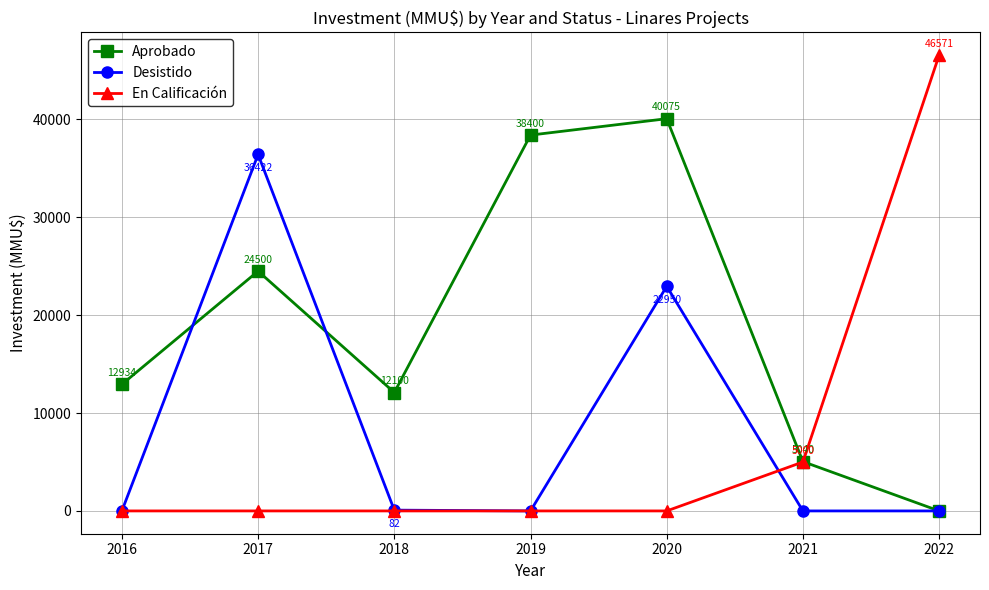

At which category does the chart reach its peak across all series?

2022